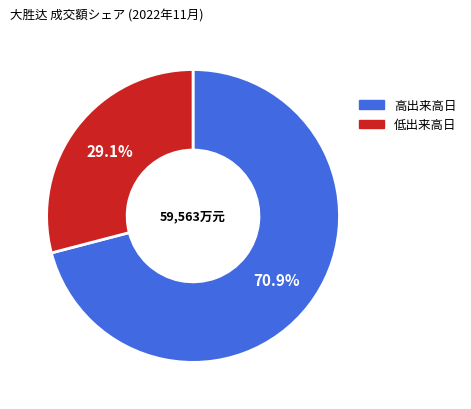

Is there a majority slice in this chart?

Yes